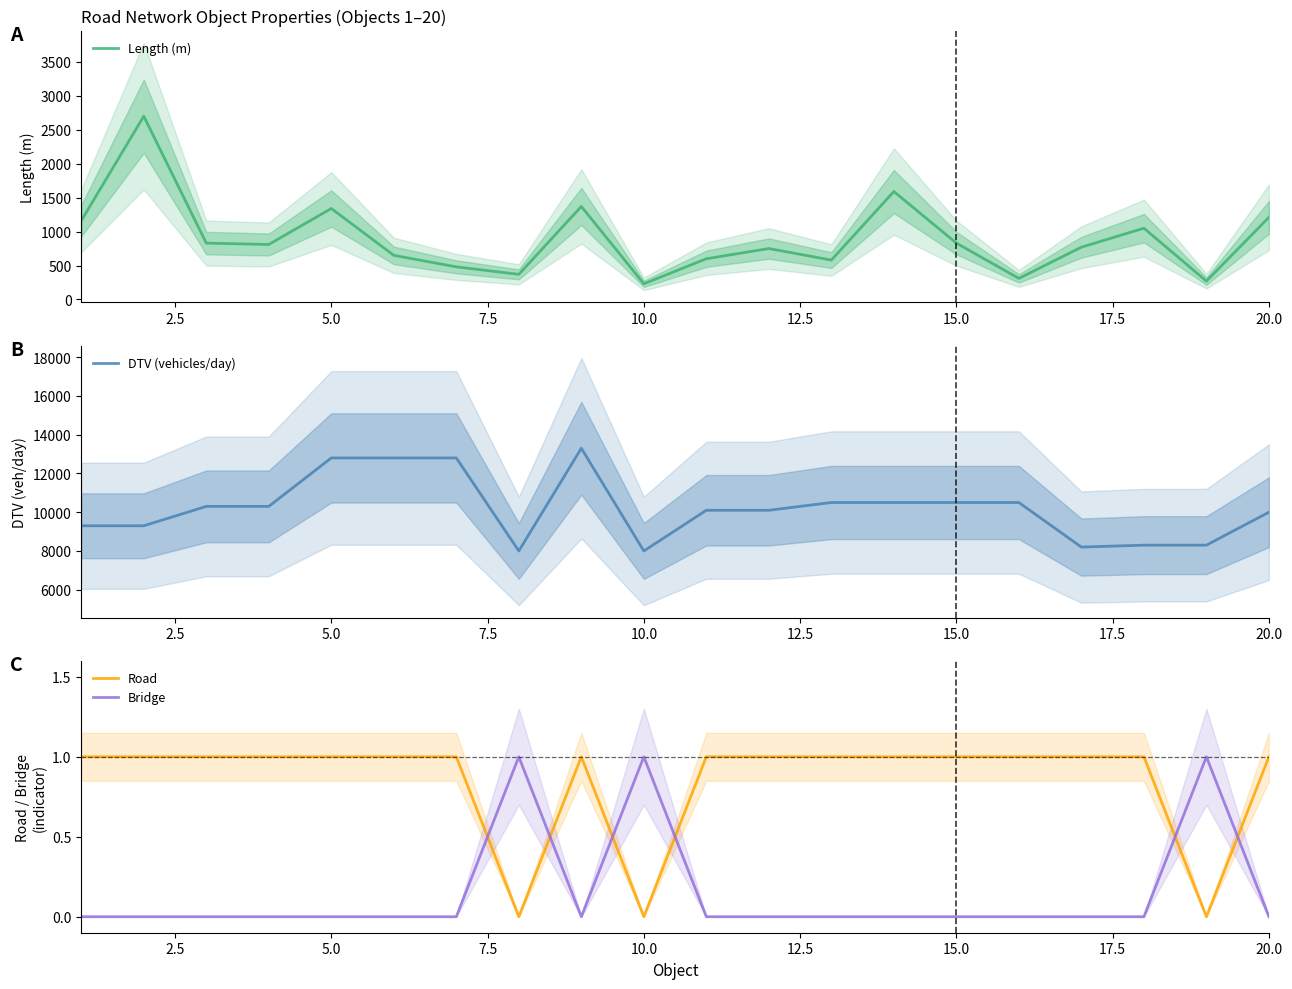

What is the highest value of the Length (m) series?

2700